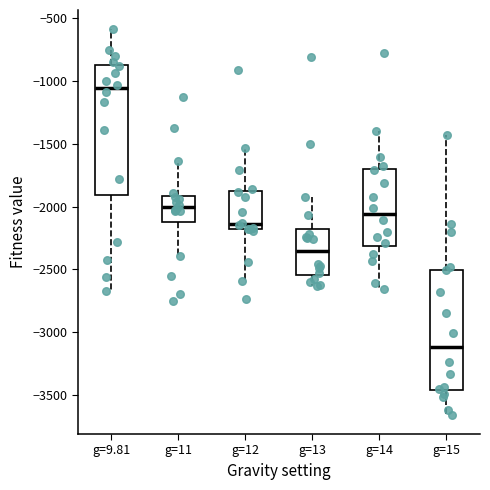

Which box's median line is the highest?

g=9.81